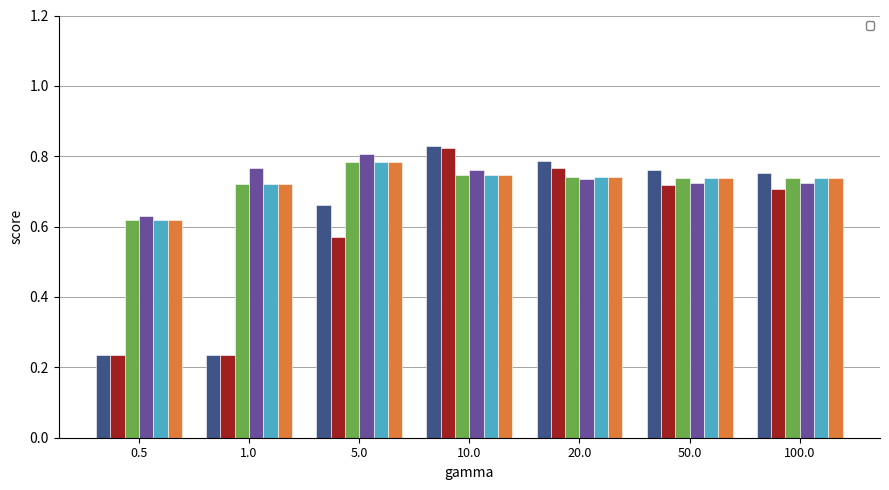

Reading left to right, transcribe all the data shown in this chart.

___LP: 0.5=0.2	1.0=0.2	5.0=0.7	10.0=0.8	20.0=0.8	50.0=0.8	100.0=0.8
___LS: 0.5=0.2	1.0=0.2	5.0=0.6	10.0=0.8	20.0=0.8	50.0=0.7	100.0=0.7
_+_cos__LP: 0.5=0.6	1.0=0.7	5.0=0.8	10.0=0.7	20.0=0.7	50.0=0.7	100.0=0.7
_+_cos__LS: 0.5=0.6	1.0=0.8	5.0=0.8	10.0=0.8	20.0=0.7	50.0=0.7	100.0=0.7
_+_cosavgFF_LP: 0.5=0.6	1.0=0.7	5.0=0.8	10.0=0.7	20.0=0.7	50.0=0.7	100.0=0.7
_+_cosngram_LP: 0.5=0.6	1.0=0.7	5.0=0.8	10.0=0.7	20.0=0.7	50.0=0.7	100.0=0.7